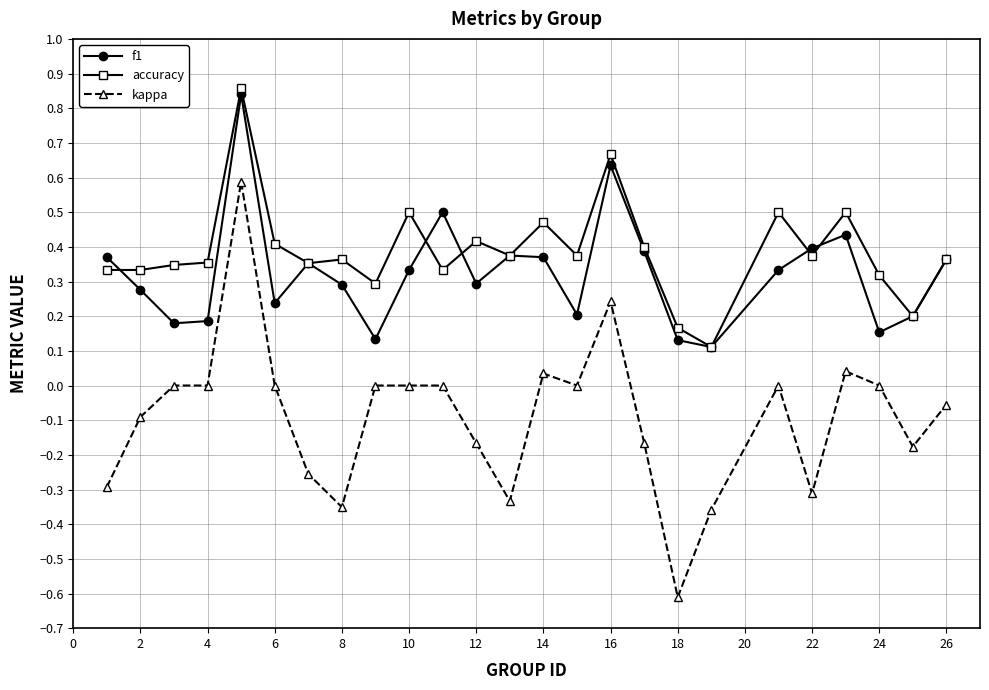

Which series has the largest range (max minus min)?

kappa